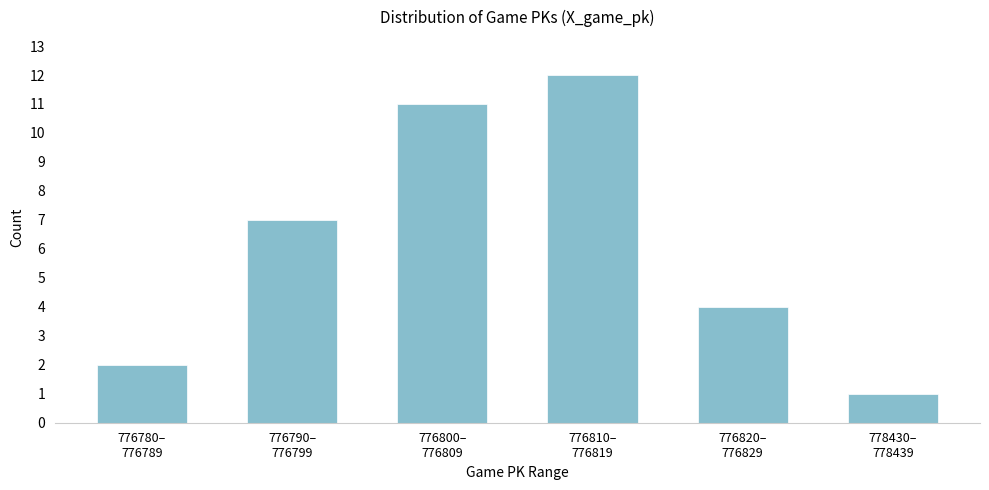

Reading left to right, what are all the values shown in this chart?

2	7	11	12	4	1